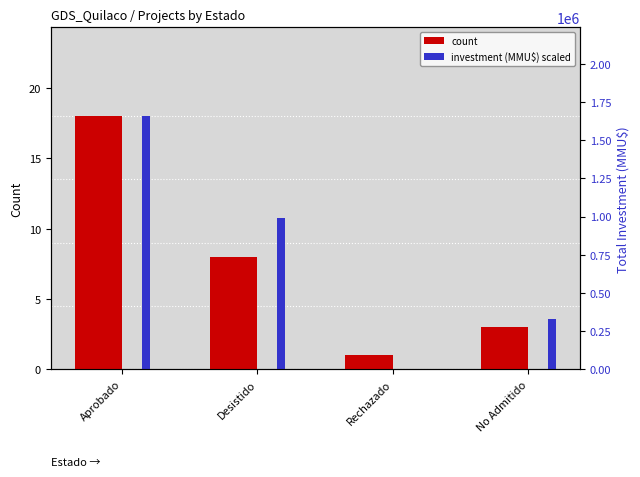

Rank the series by their maximum value, from highest to lowest.

count, investment (MMU$) scaled